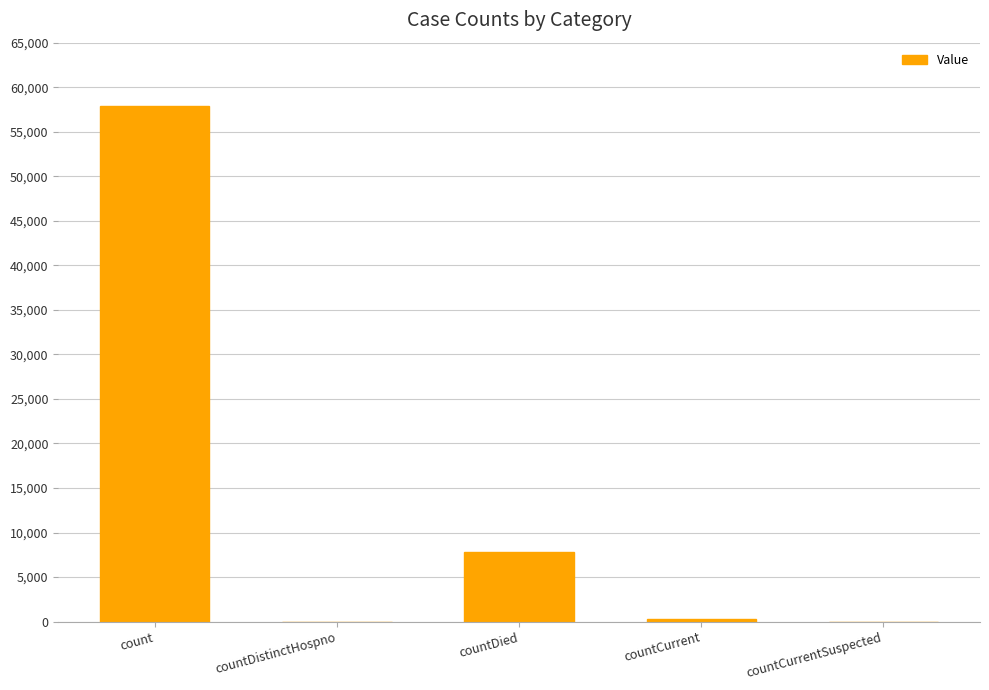

True or false: the data shows 57855 at count.

True